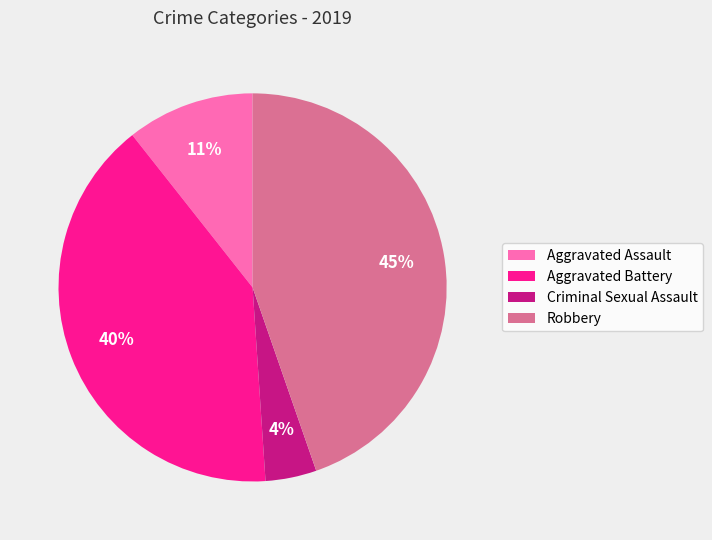

Is Aggravated Battery the majority of the pie?

No